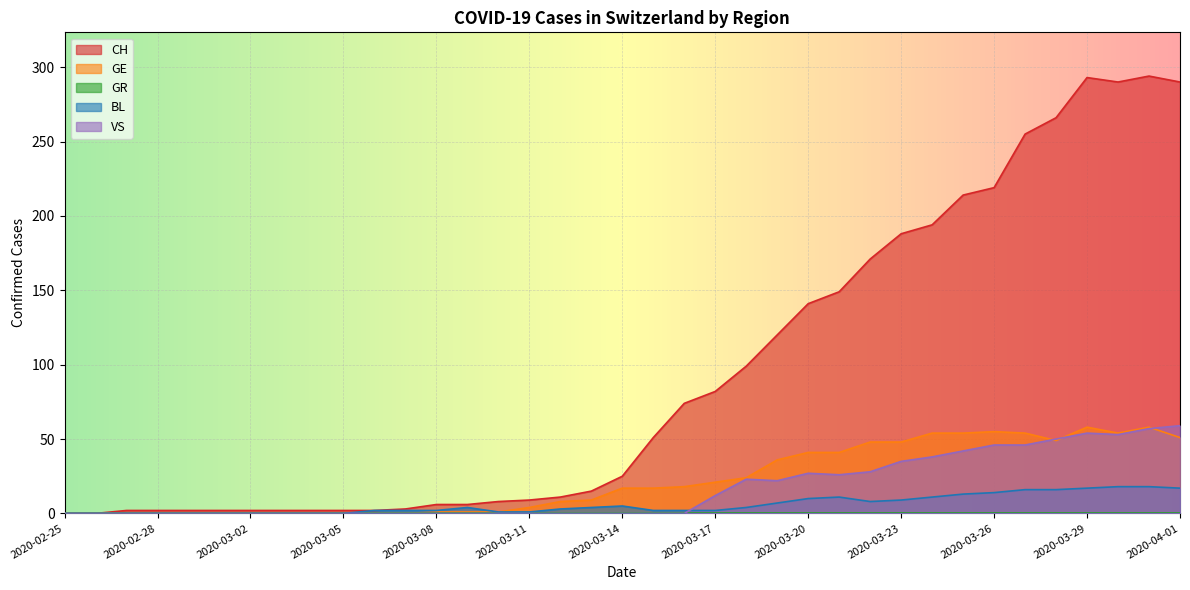

The BL series shows 17 at 2020-03-29. True or false?

True